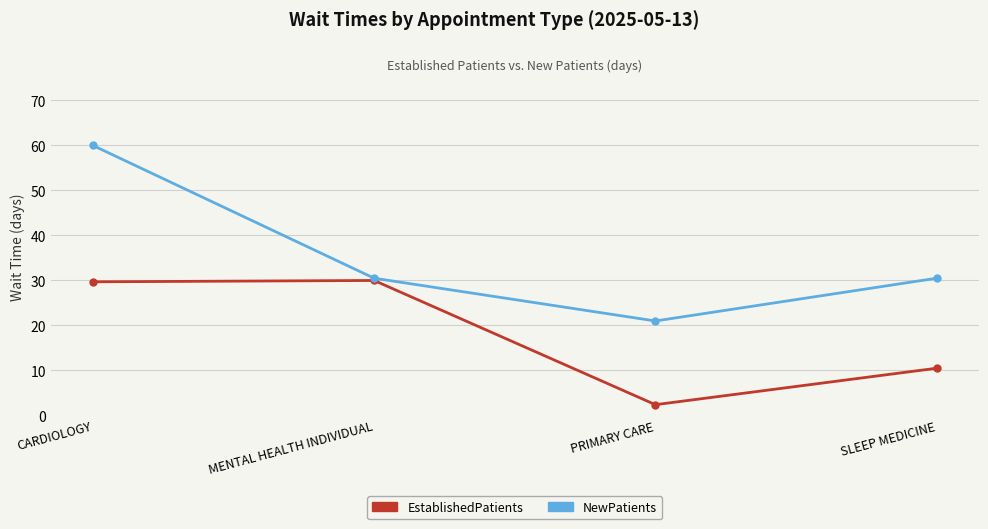

What are all the series names shown in the legend?

EstablishedPatients, NewPatients